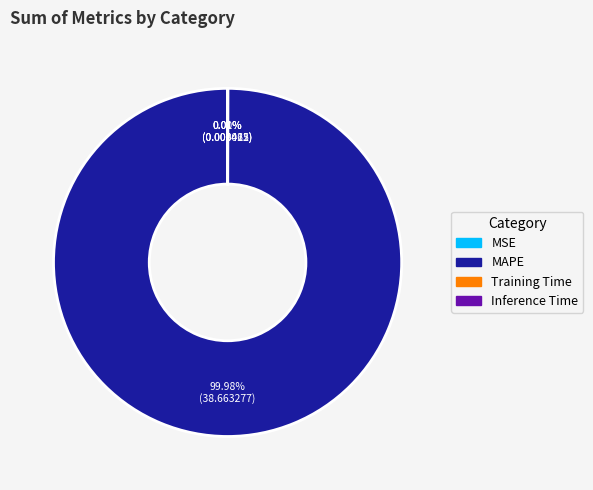

Is there a majority slice in this chart?

Yes